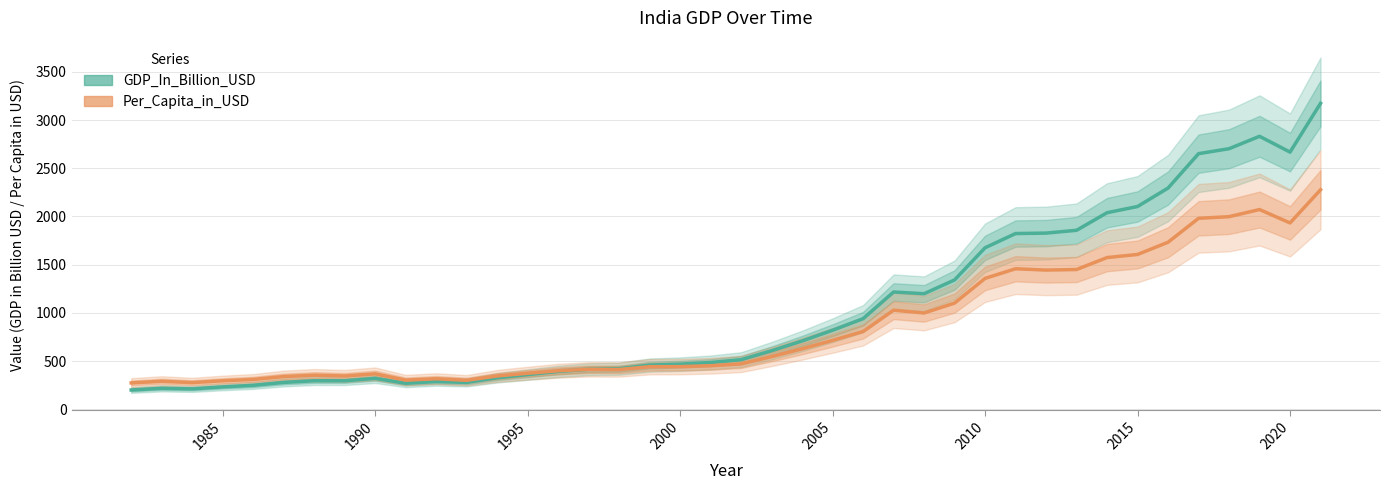

Count the number of categories in the chart.

40